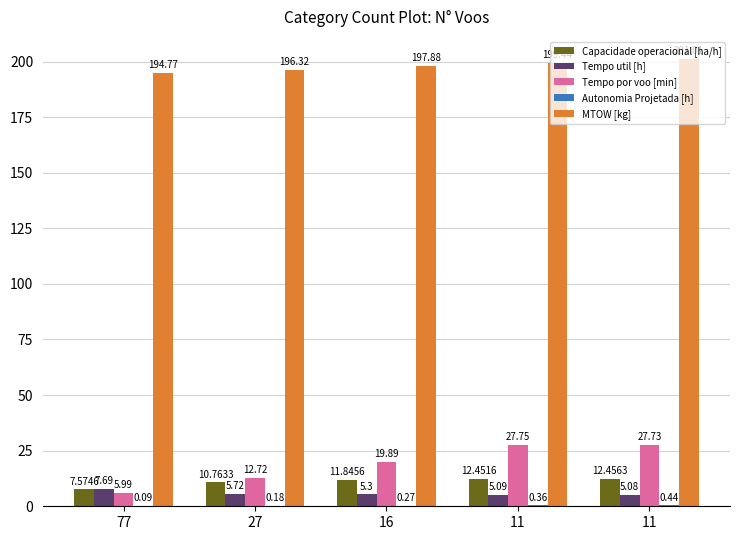

Are the bars horizontal?

No